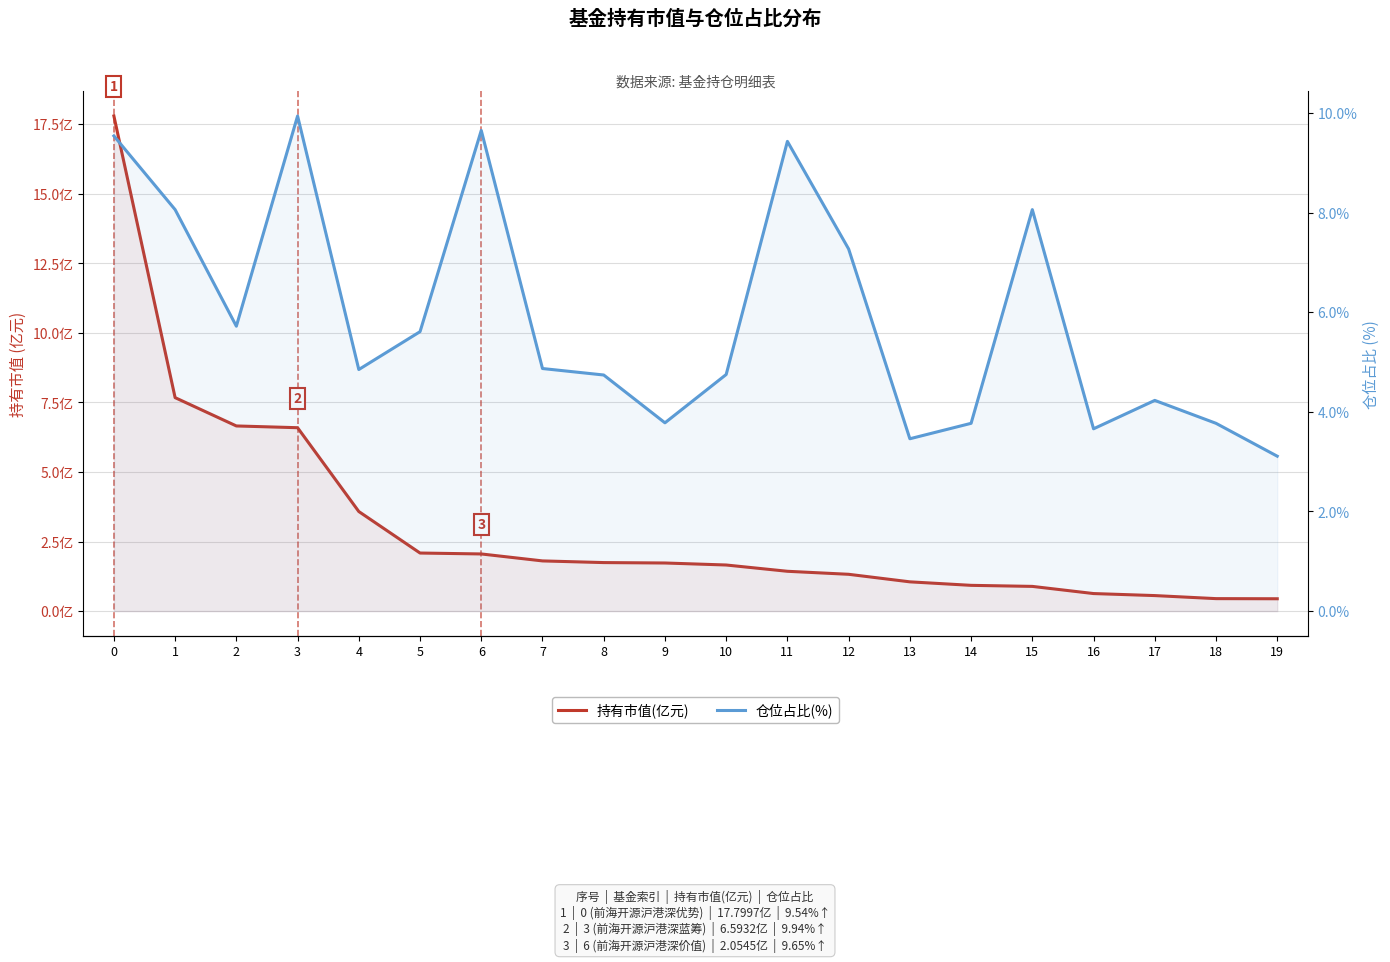

Read the 仓位占比(%) value at 16.

3.7